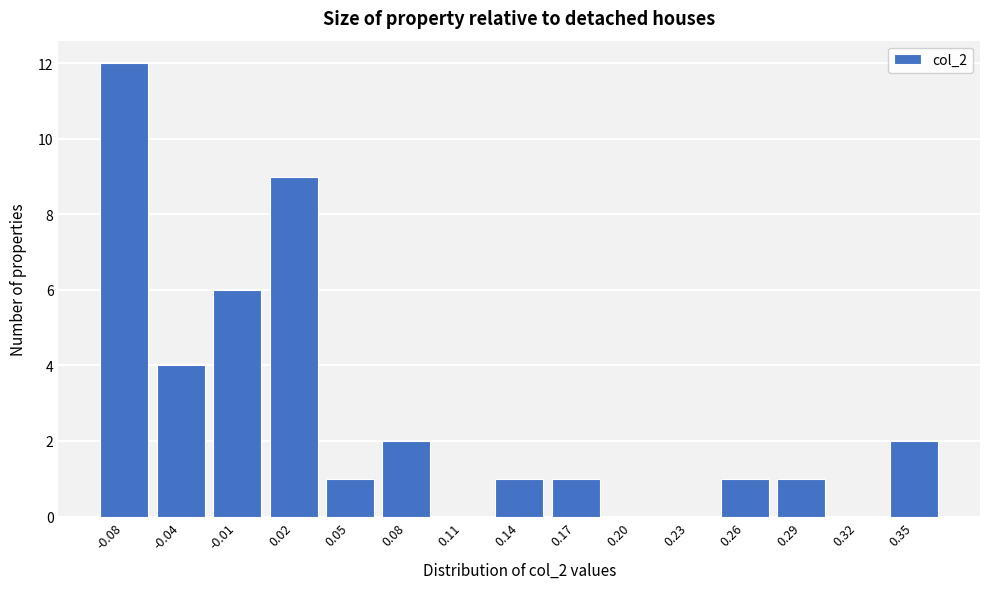

Reading right to left, list all the values displayed in this chart.

0.35=2	0.32=0	0.29=1	0.26=1	0.23=0	0.20=0	0.17=1	0.14=1	0.11=0	0.08=2	0.05=1	0.02=9	-0.01=6	-0.04=4	-0.08=12